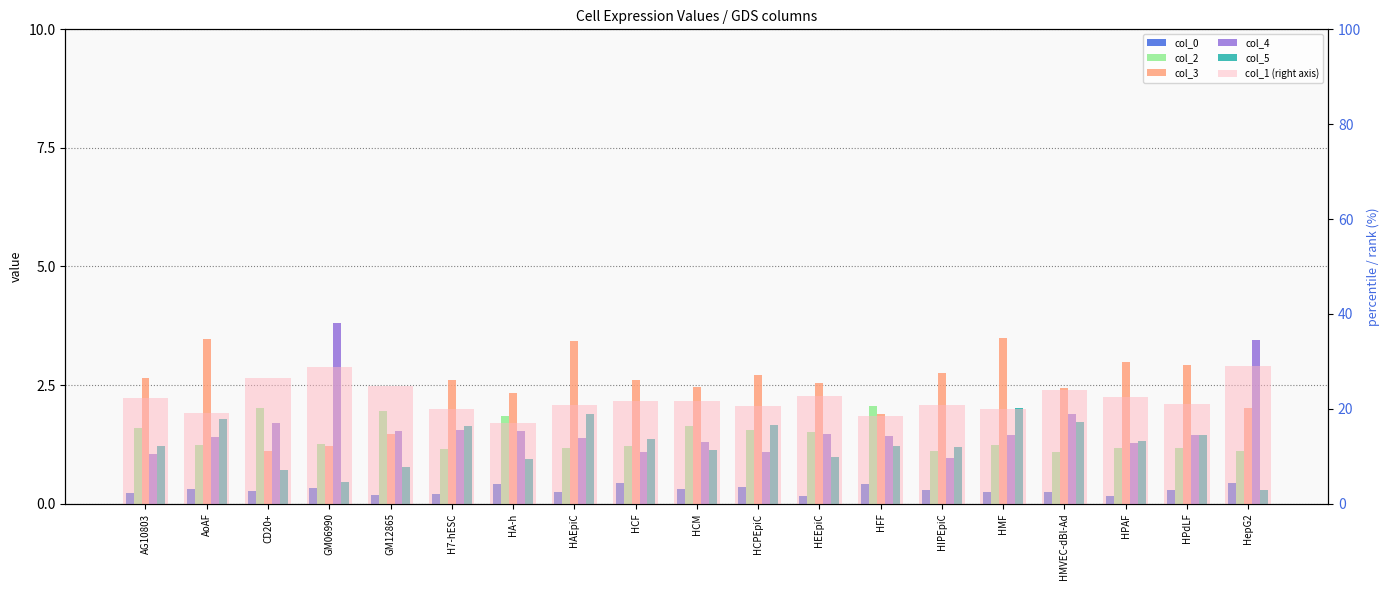

What position from the right is HCF?

11